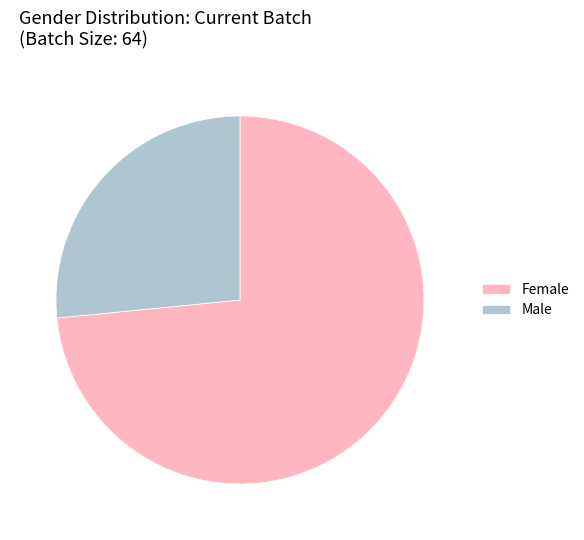

Between Male and Female, which is larger?

Female